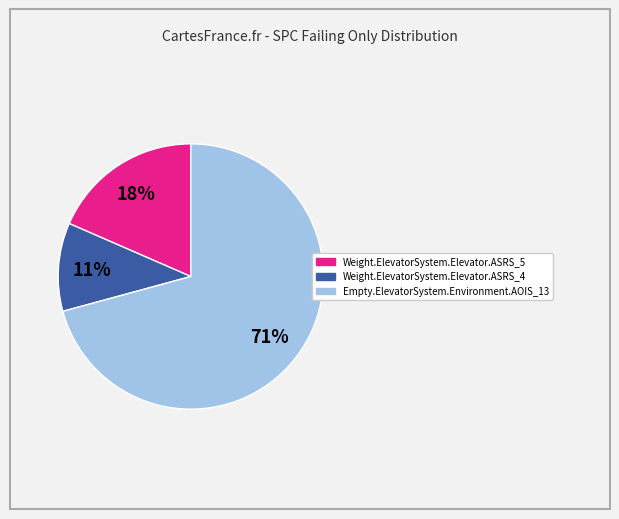

Is it true that Empty.ElevatorSystem.Environment.AOIS_13 is 60% of the pie?

False